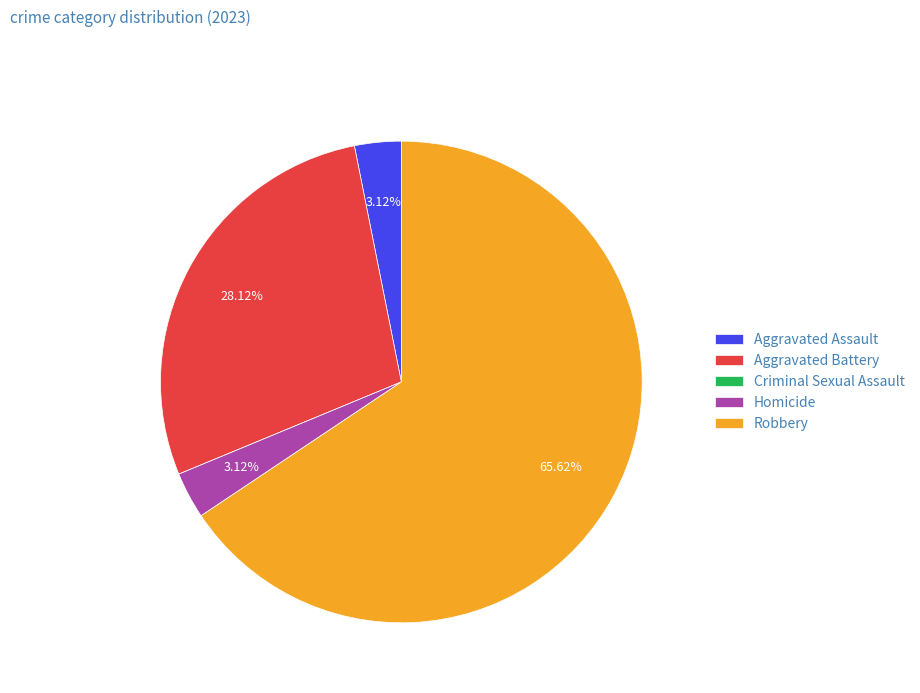

Is the sum of Homicide and Robbery greater than half?

Yes